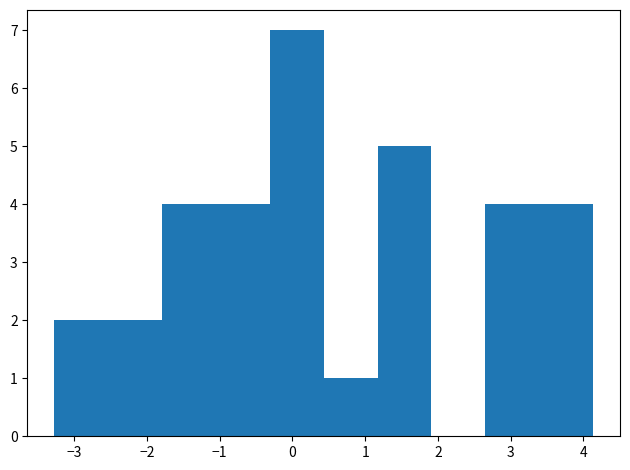

Reading left to right, transcribe this chart: for each bar, give the range it covers on the x-axis and its height. Neither the bar edges nor the heights are printed on the chart, so give them approximately, as read against the axes.

-3.3 to -2.5: 2
-2.5 to -1.8: 2
-1.8 to -1.1: 4
-1.1 to -0.3: 4
-0.3 to 0.4: 7
0.4 to 1.2: 1
1.2 to 1.9: 5
1.9 to 2.7: 0
2.7 to 3.4: 4
3.4 to 4.1: 4